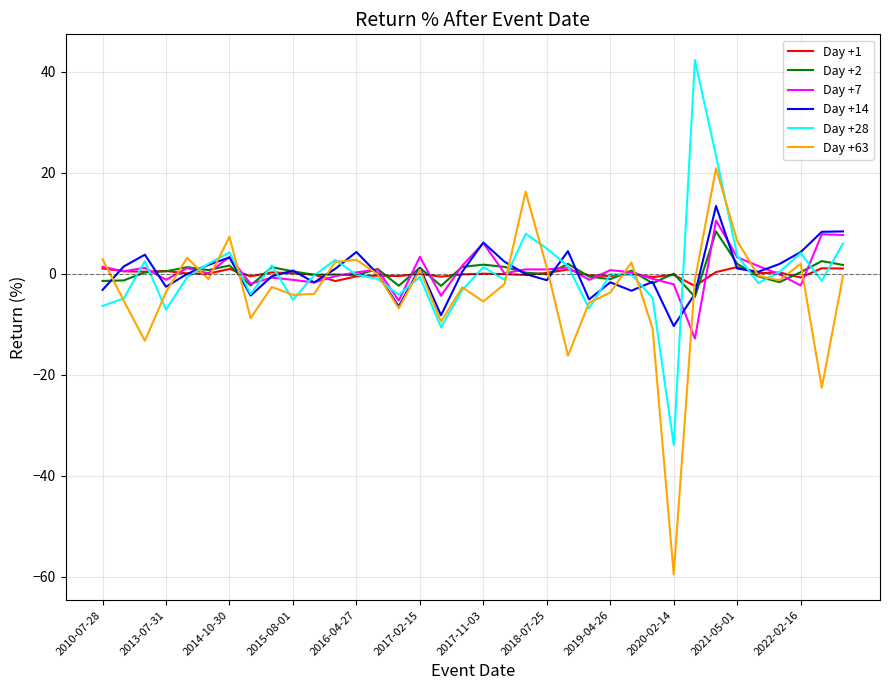

True or false: Day +7 and Day +14 cross at least once.

True